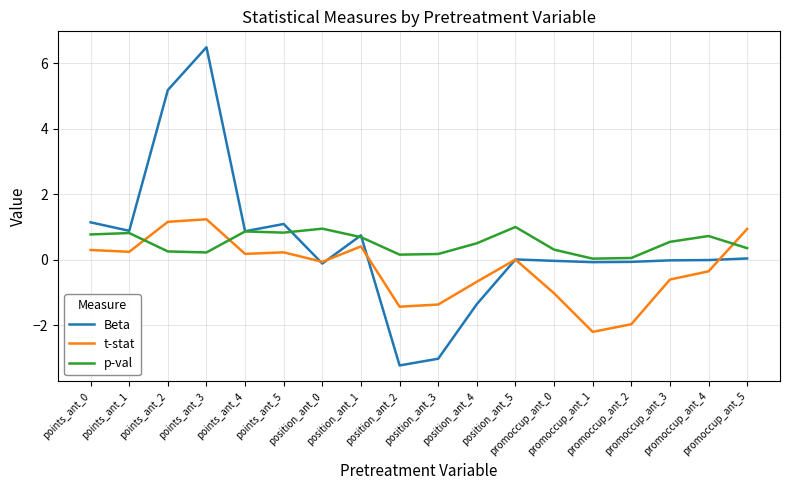

Is it true that t-stat equals 0.6 at points_ant_3?

False